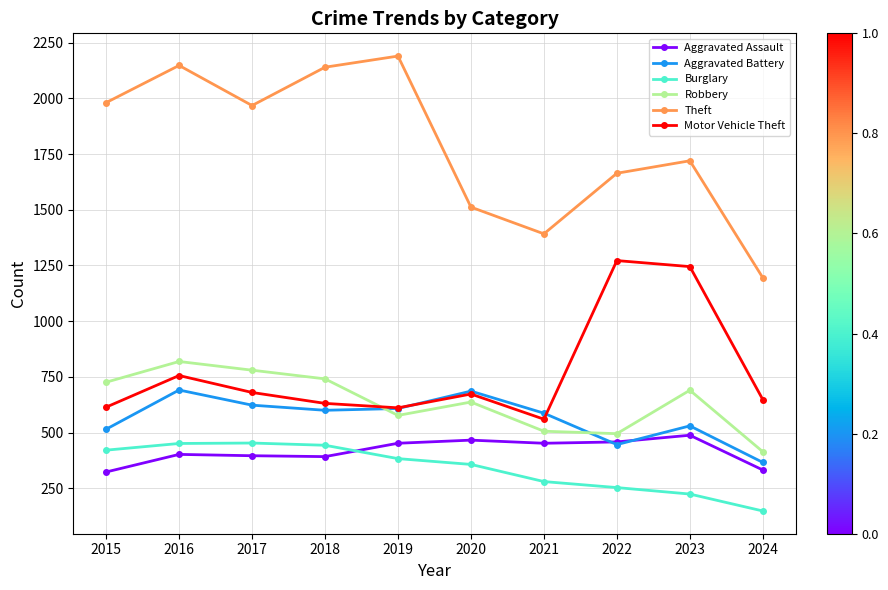

Where is the first local minimum for Theft?

2017